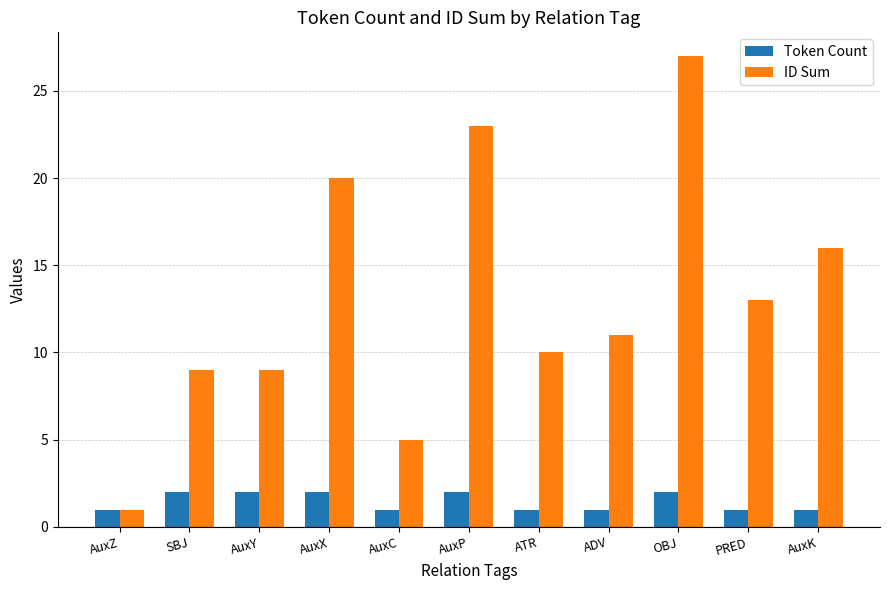

Rank the series by their maximum value, from lowest to highest.

Token Count, ID Sum